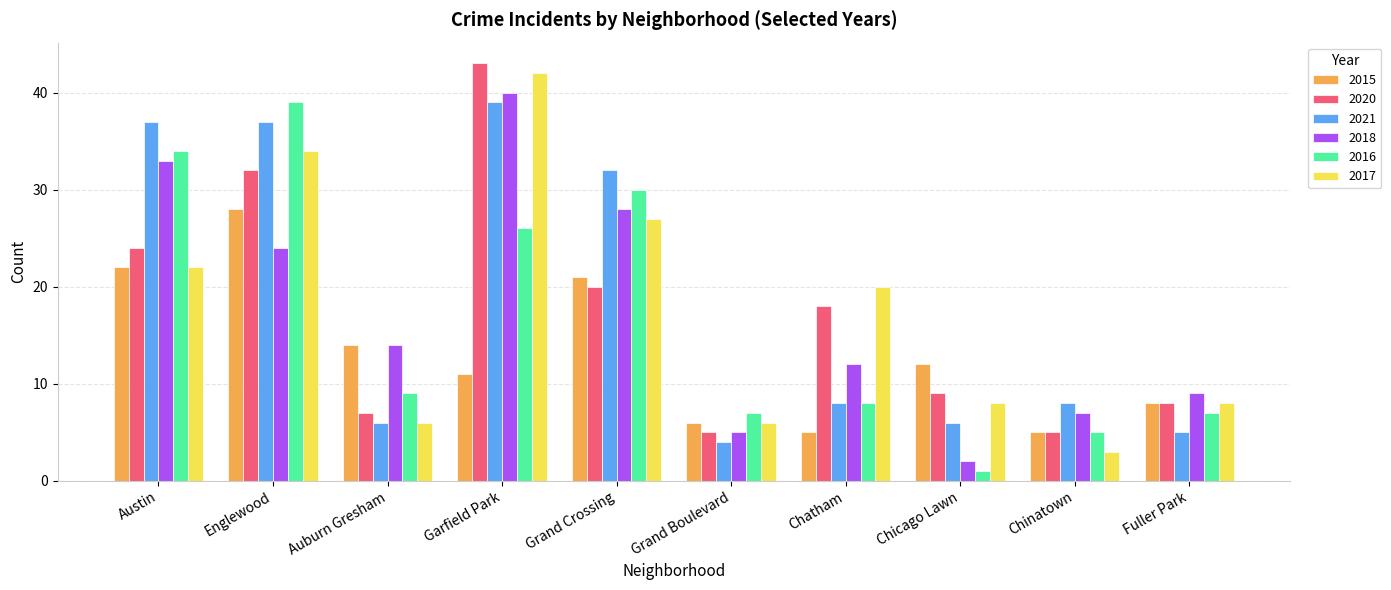

What are all the series names shown in the legend?

2015, 2020, 2021, 2018, 2016, 2017